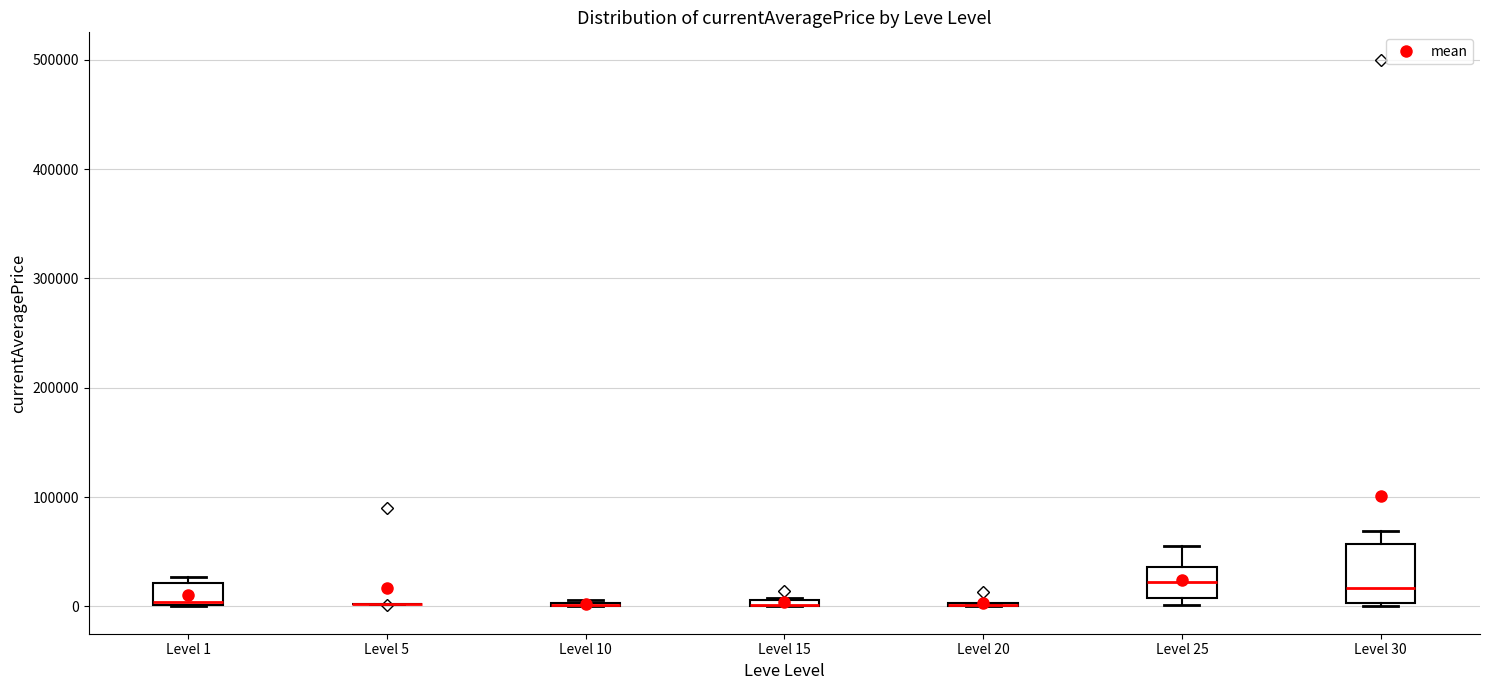

Where does the median line of the box for Level 30 sit on the y-axis? The values are not printed on the chart, so give them approximately, as read against the axis.

20000